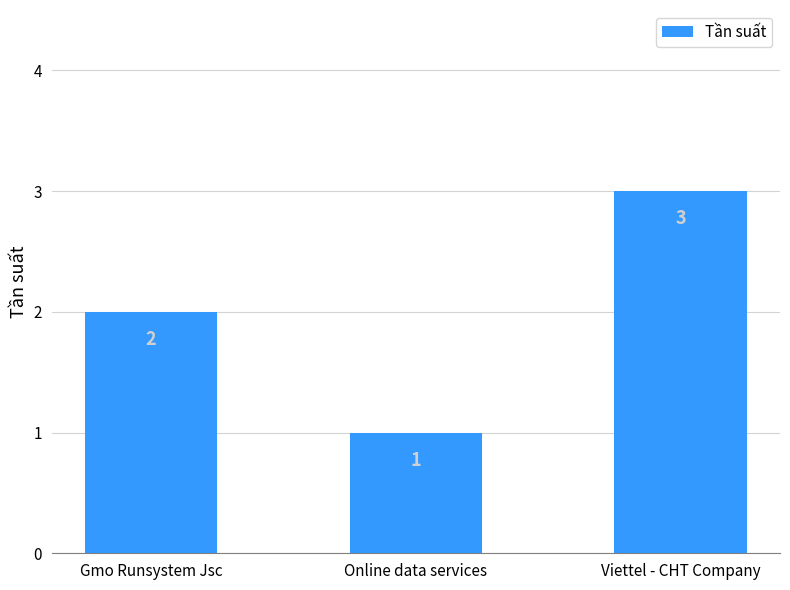

Between Gmo Runsystem Jsc and Online data services, which is larger?

Gmo Runsystem Jsc